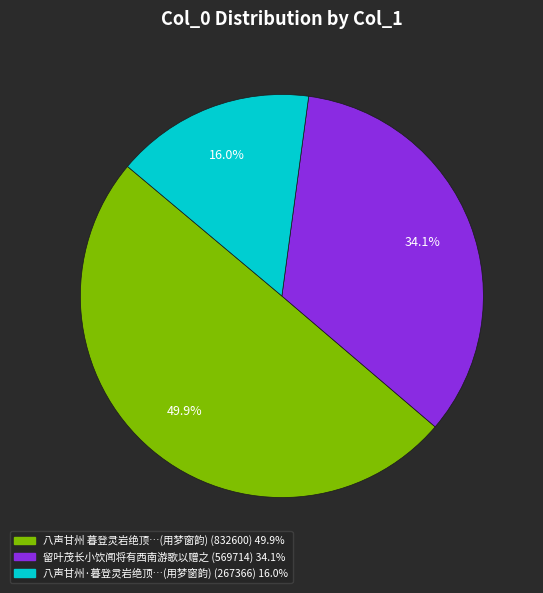

To the nearest percent, what is the average slice percentage?

33%